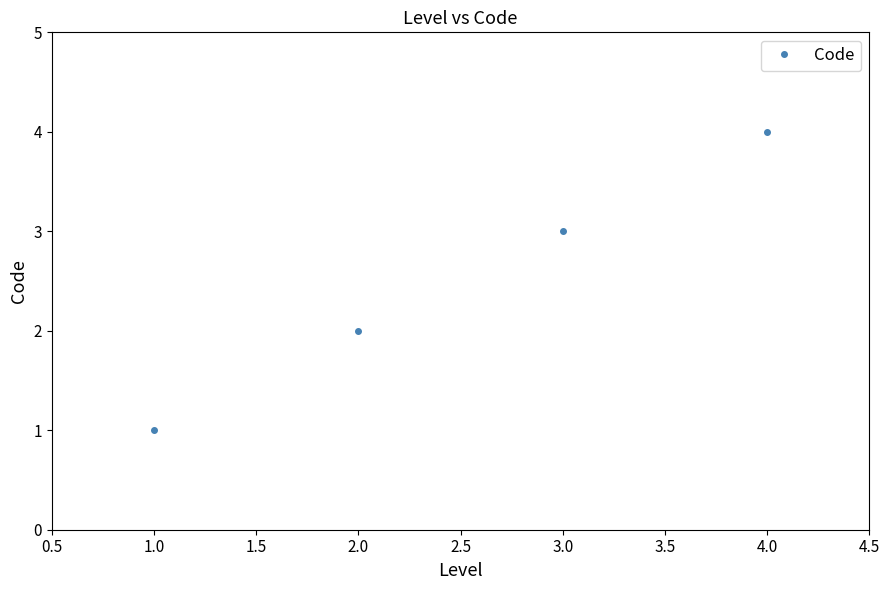

The value at 2.0 is 1. True or false?

False